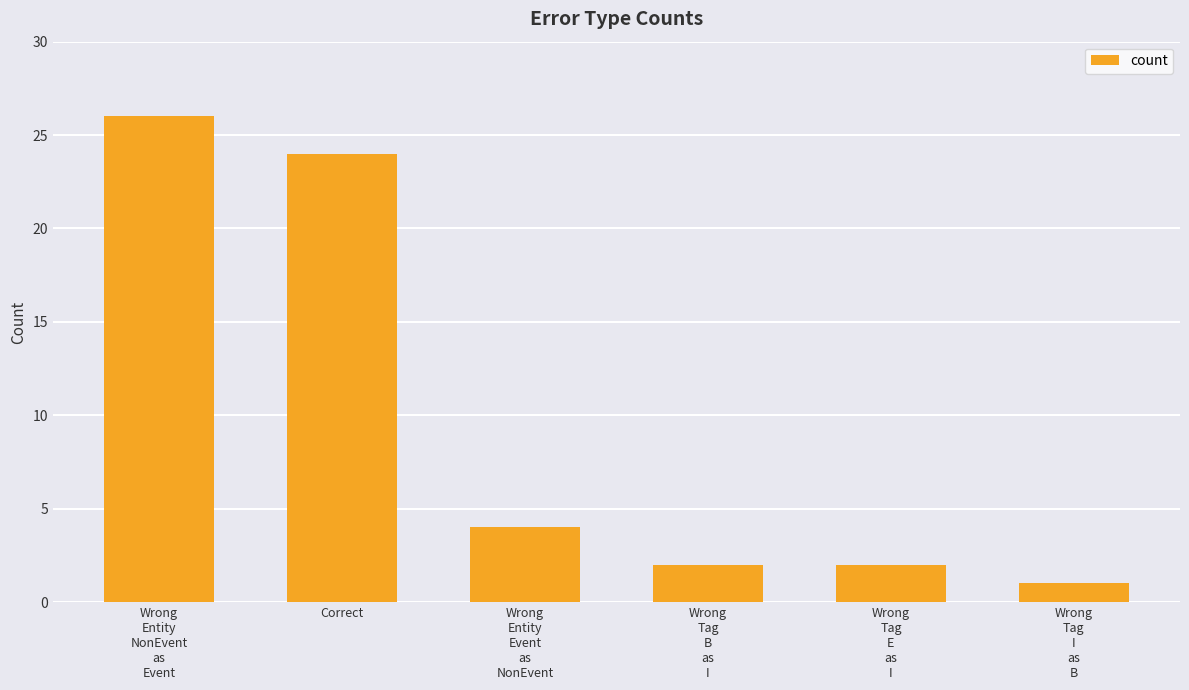

What is the label of the 2nd bar from the left?

Correct